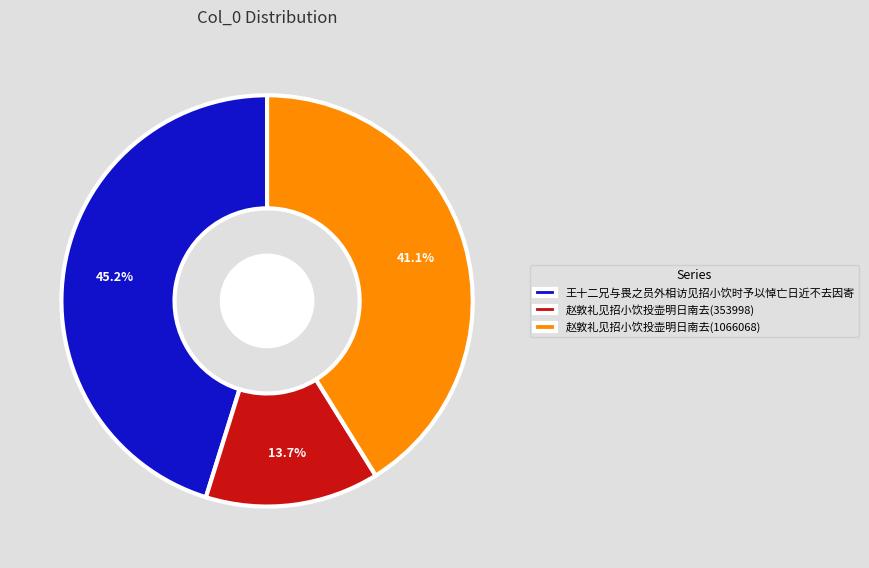

Does 赵敦礼见招小饮投壶明日南去(1066068) represent more than half of the total?

No